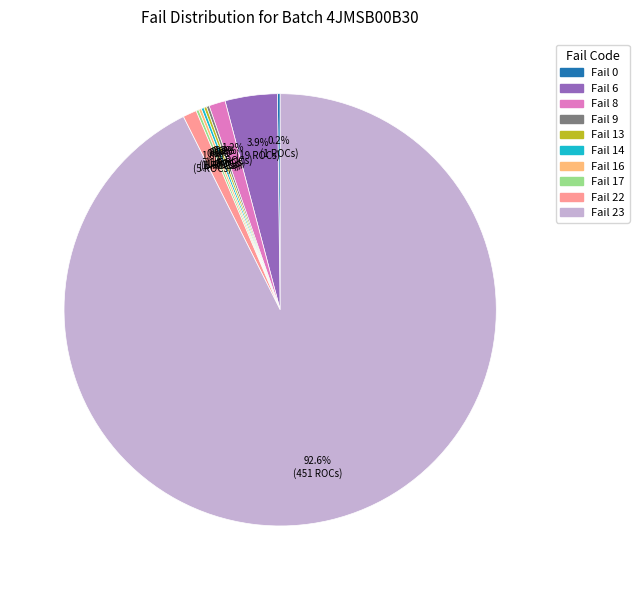

To the nearest percent, what is the average slice percentage?

10%